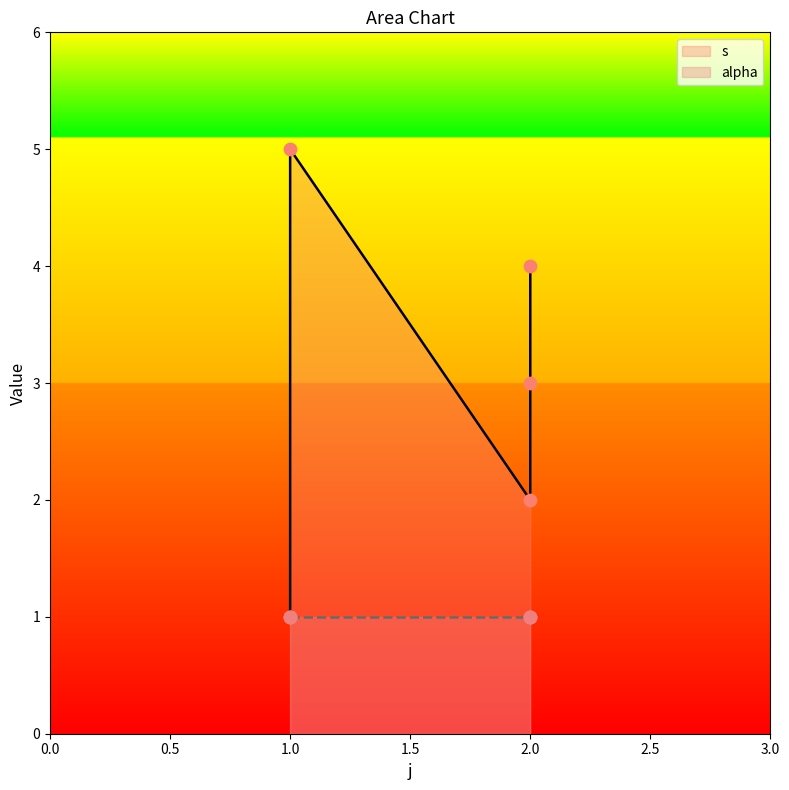

Approximately how many times larger is the value at 2.0 compared to 2.0?

0.5